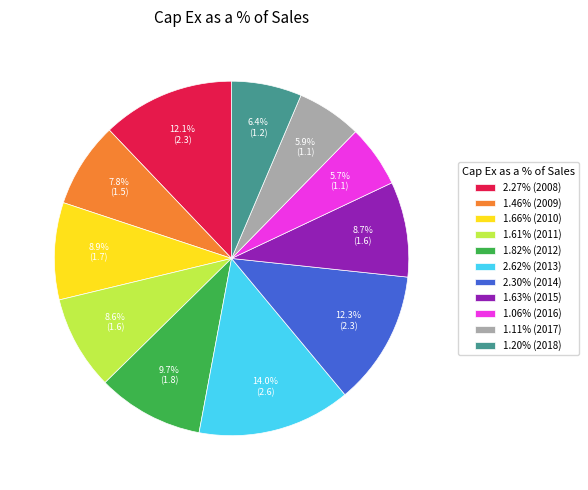

Do 1.11% (2017) and 2.62% (2013) together represent more than half of the pie?

No